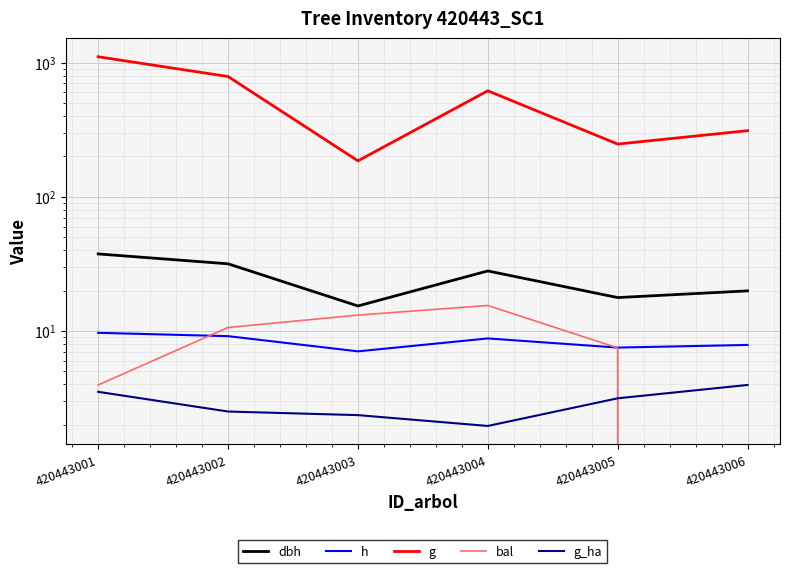

What is the lowest value of the h series?

7.0